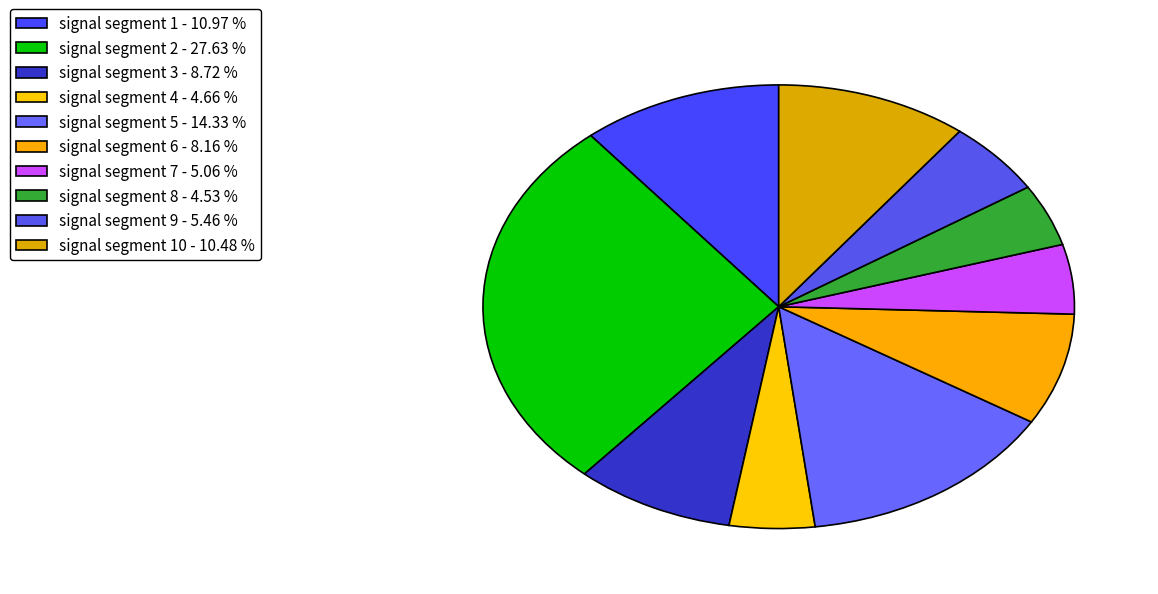

How many slices are in this pie chart?

10